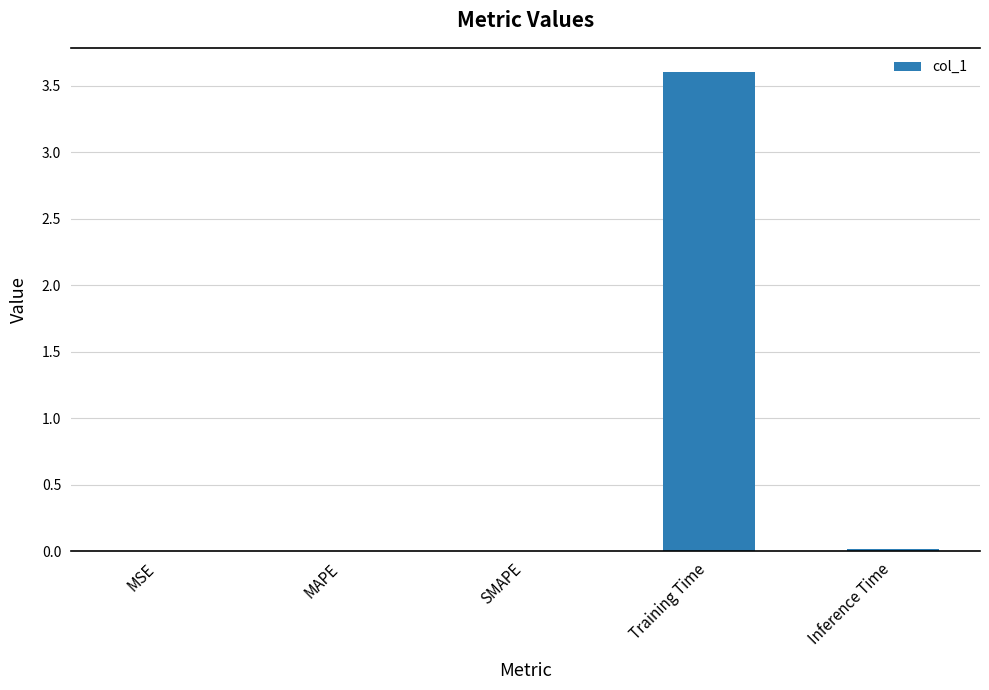

What is the sum of all values?

3.6